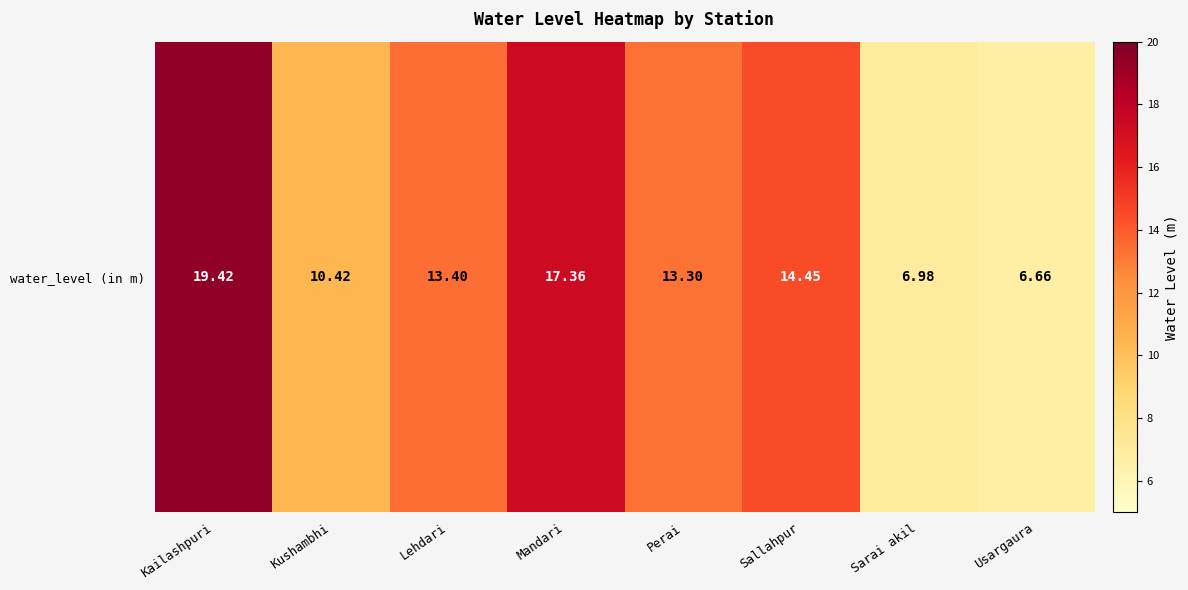

What is the maximum value shown in the chart?

19.4